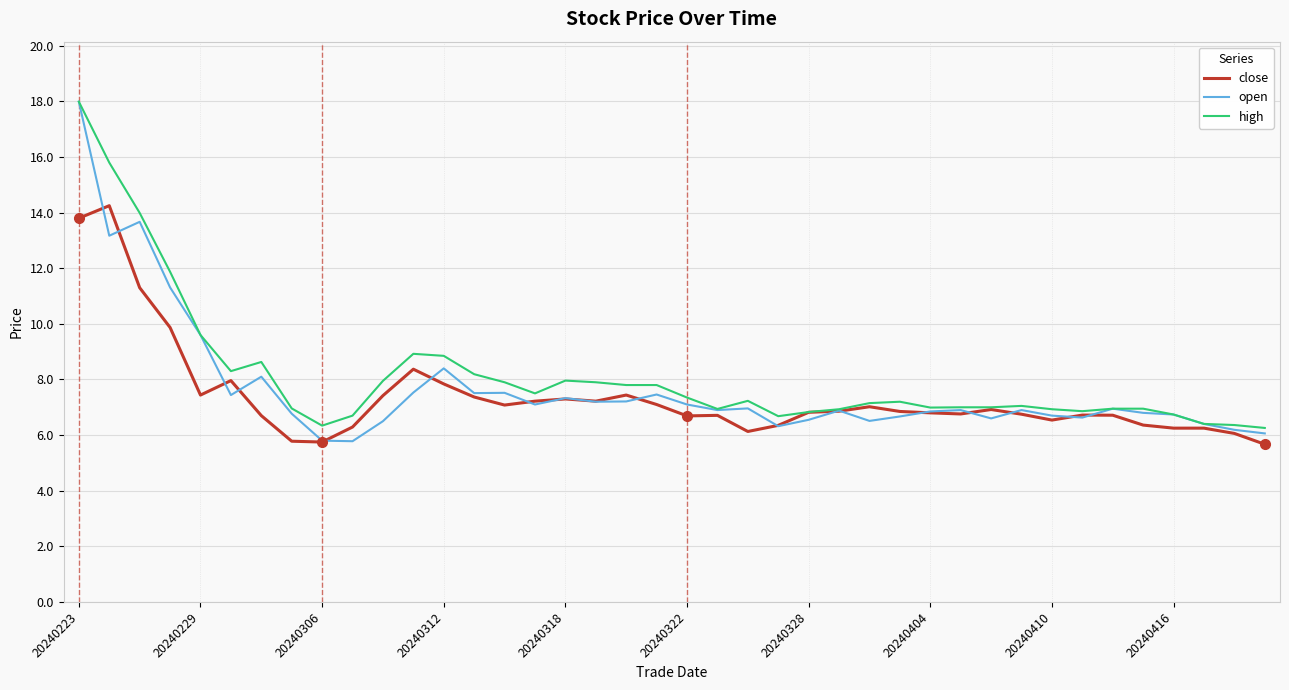

What is the smallest value displayed?

5.7